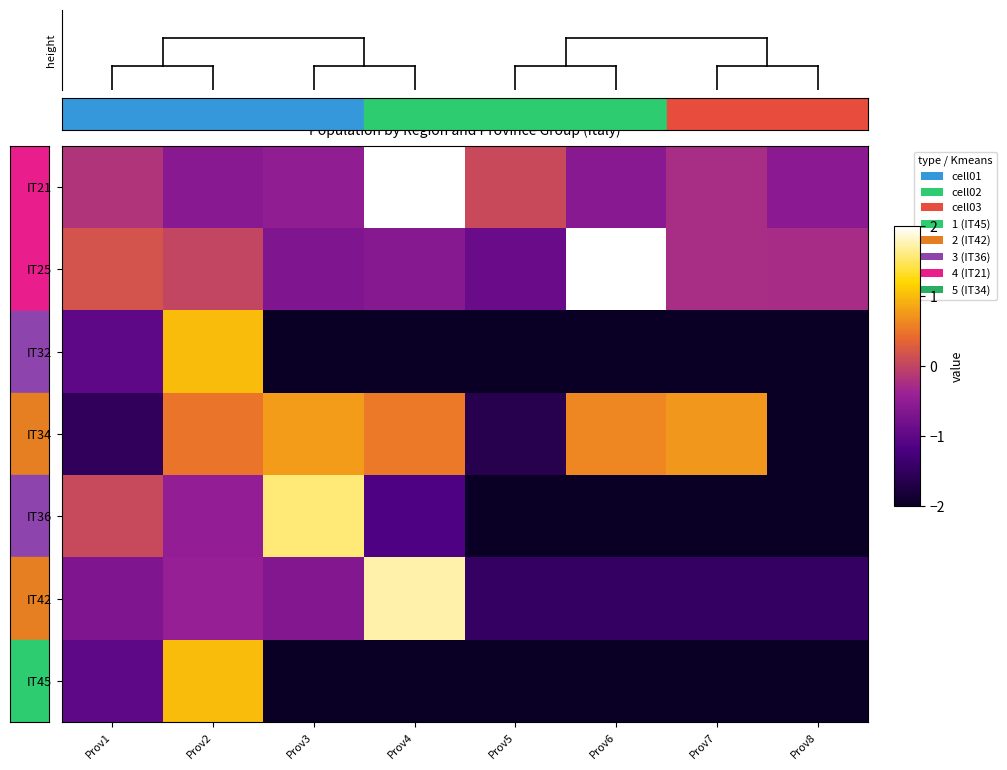

Between Prov2 and Prov8, which series saw the biggest shift?

IT32